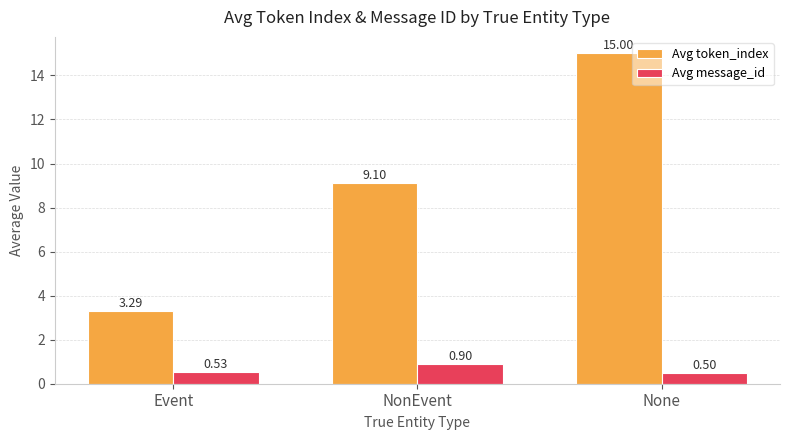

Is the value of Avg token_index at Event greater than the value of Avg message_id at NonEvent?

Yes